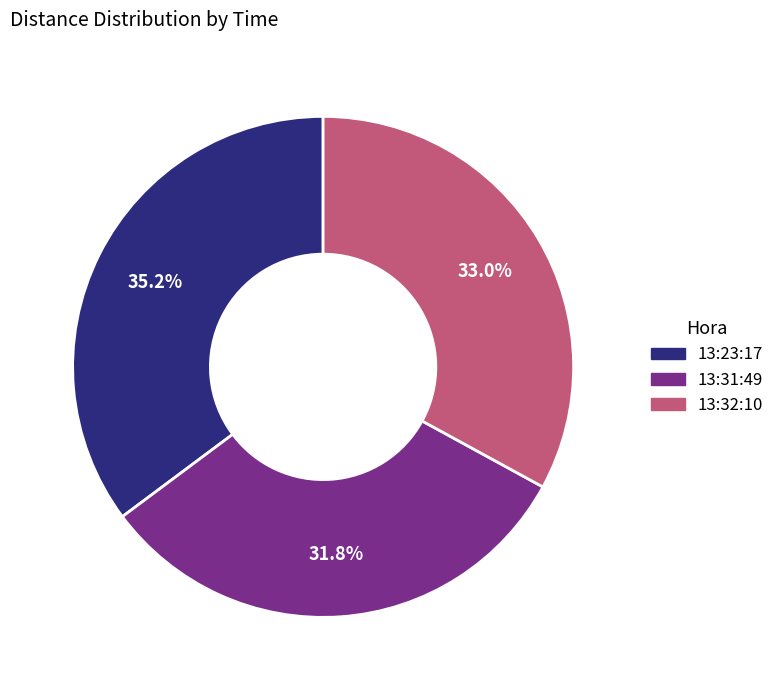

Combined, do 13:32:10 and 13:31:49 account for over 50%?

Yes